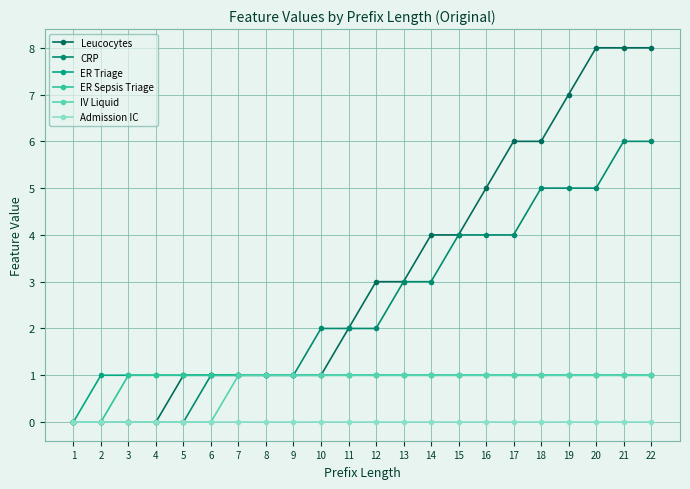

True or false: Admission IC and CRP cross at least once.

False